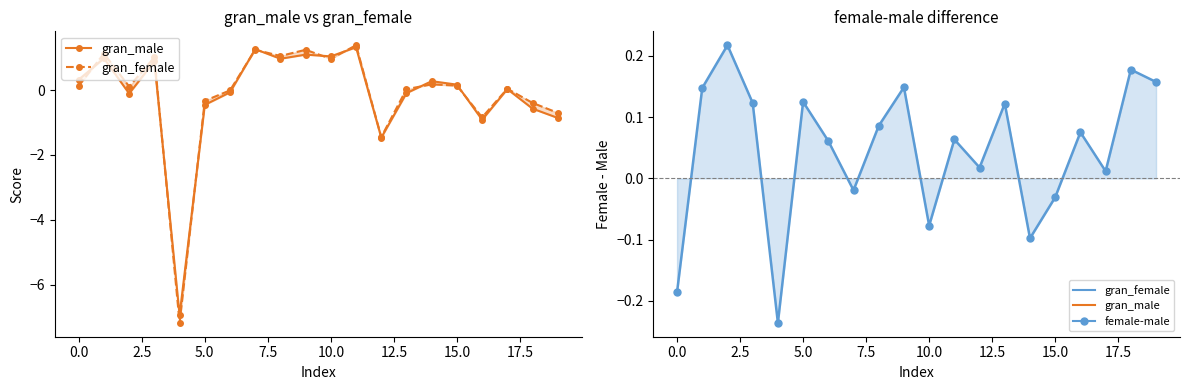

How many interior local valleys does the gran_male series have?

6